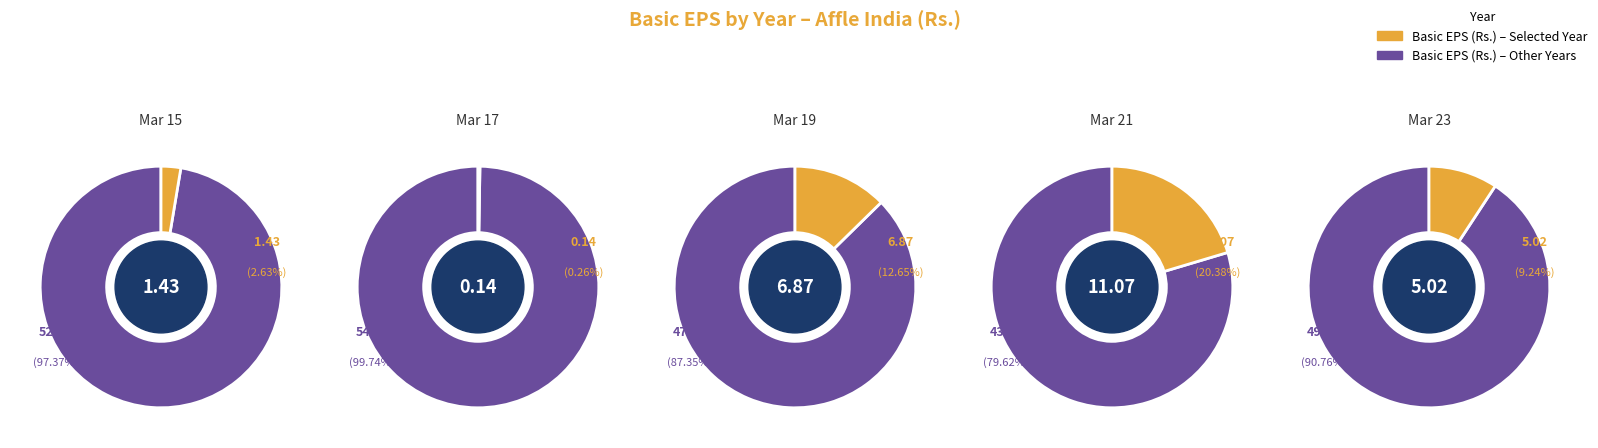

How many segments does this pie chart have?

10